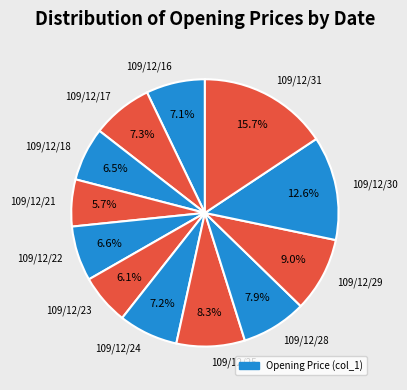

Is it true that 109/12/24 is 7% of the pie?

True